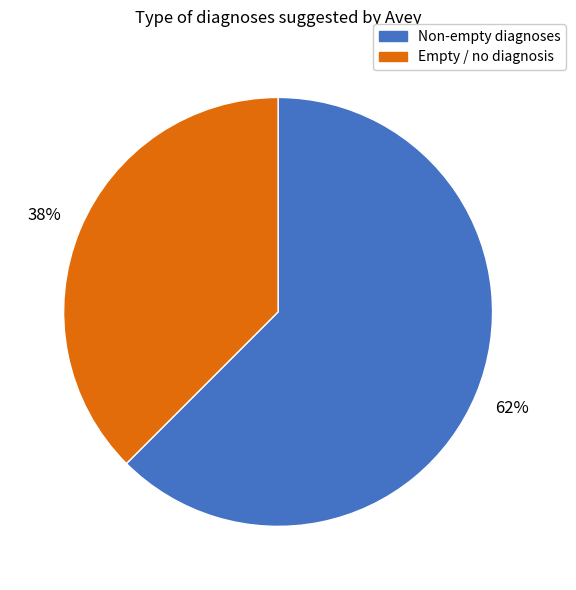

To the nearest percent, what is the average slice percentage?

50%